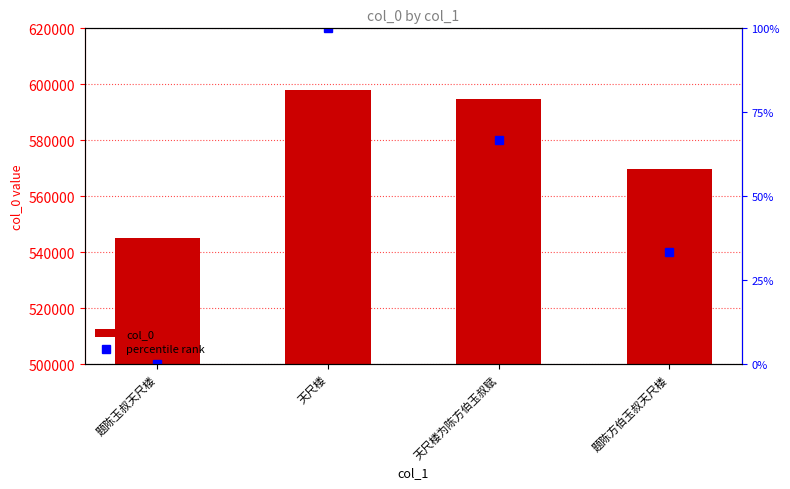

What are all the series names shown in the legend?

col_0, percentile rank